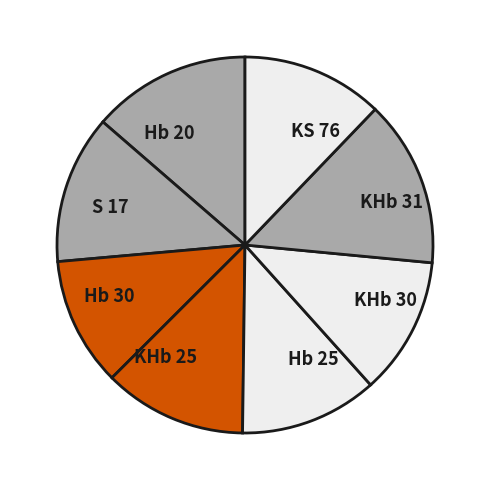

What is the largest slice in the pie chart?

KHb 31